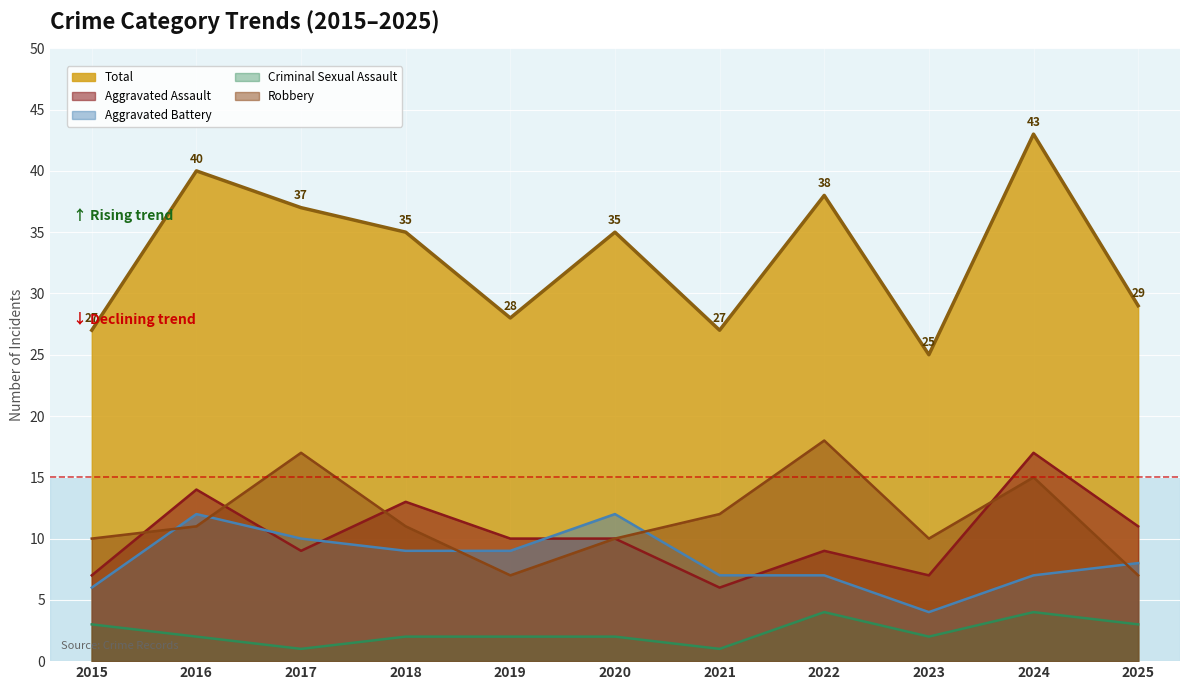

Is it true that Robbery equals 12 at 2025?

False